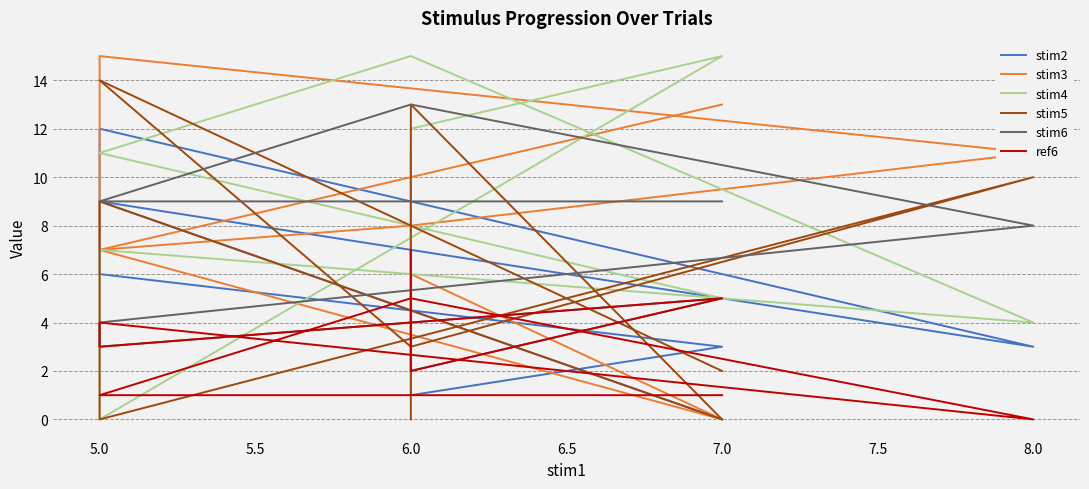

True or false: stim6 and ref6 cross at least once.

False